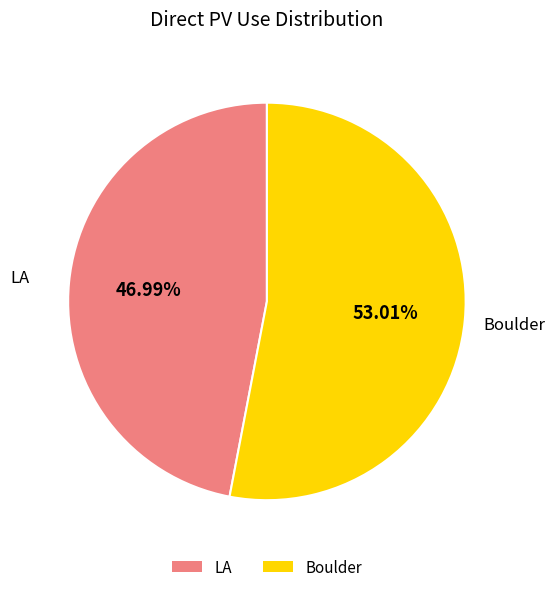

What percentage is the Boulder slice, to the nearest percent?

53%